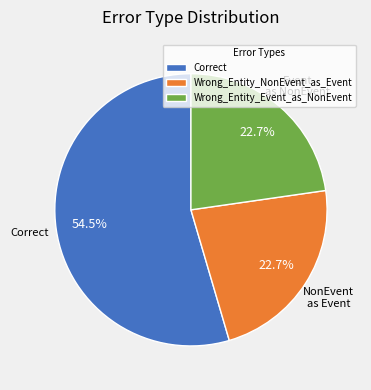

What is the ratio of the value at Wrong_Entity_NonEvent_as_Event to the value at Correct?

0.4